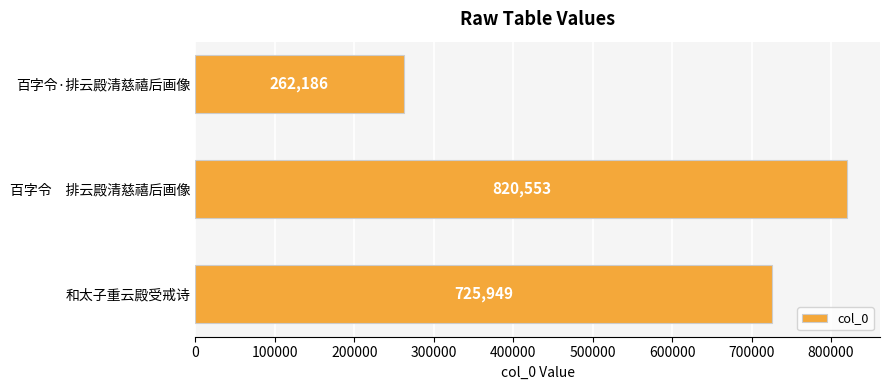

What is the sum of the values at 百字令·排云殿清慈禧后画像 and 百字令　排云殿清慈禧后画像?

1082739